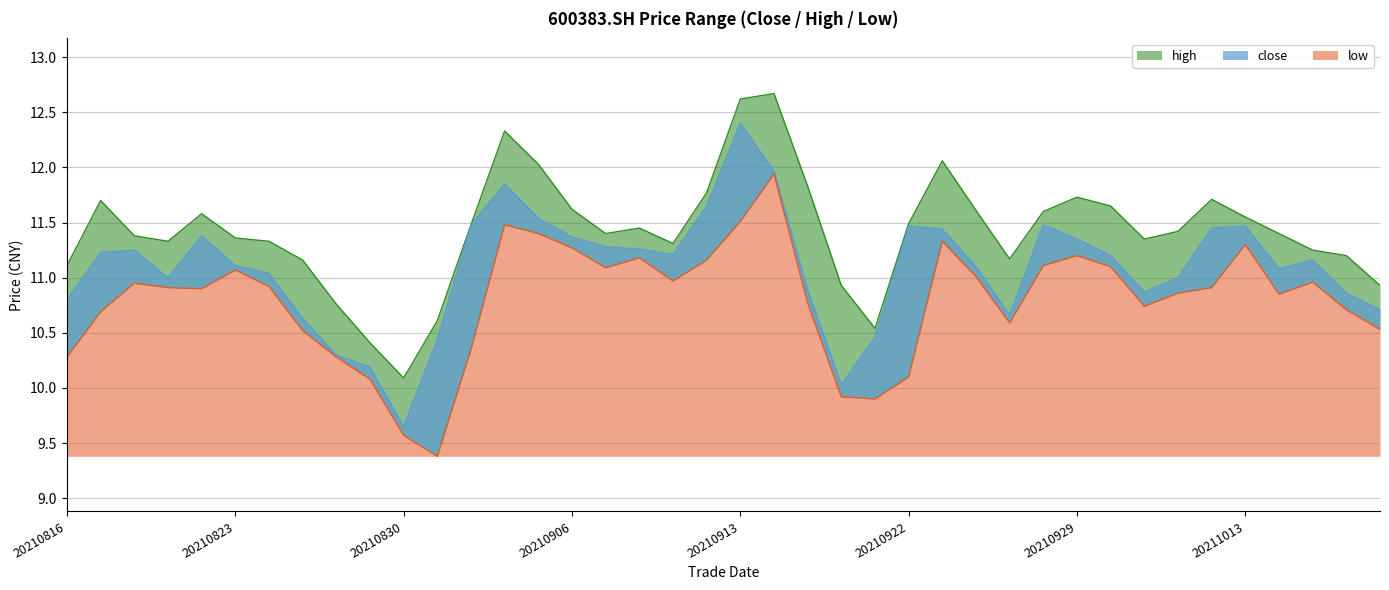

How many interior local peaks does the low series have?

9